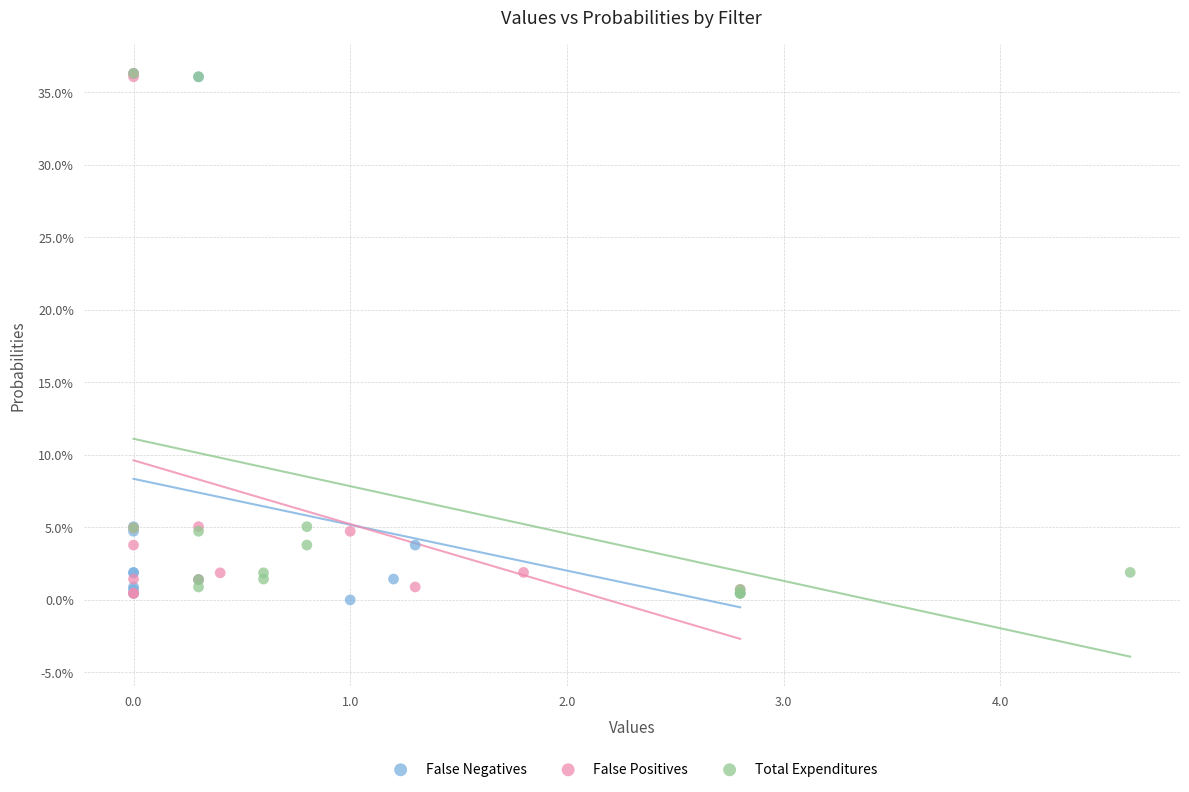

What are all the series names shown in the legend?

False Negatives, False Positives, Total Expenditures